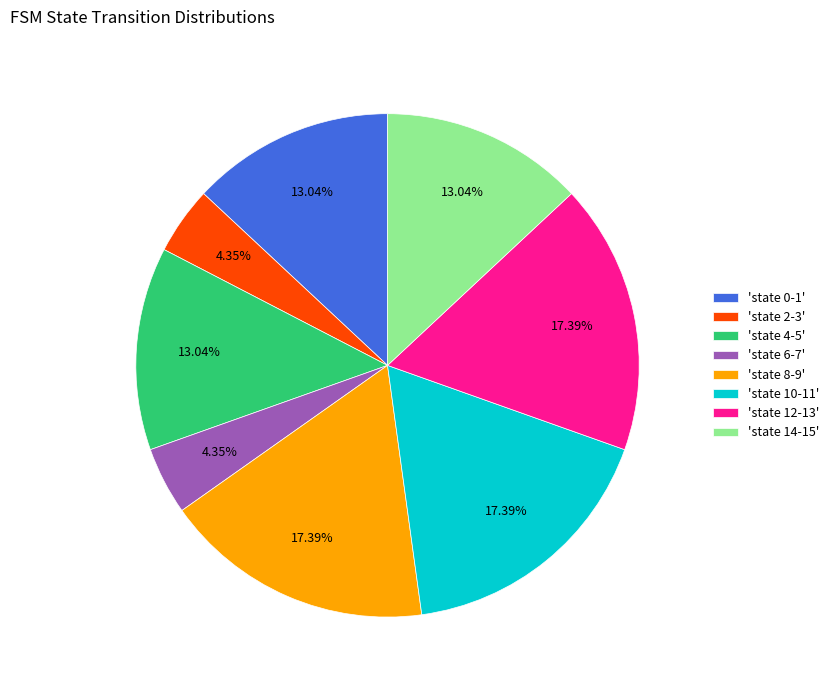

Does any single category account for the majority?

No